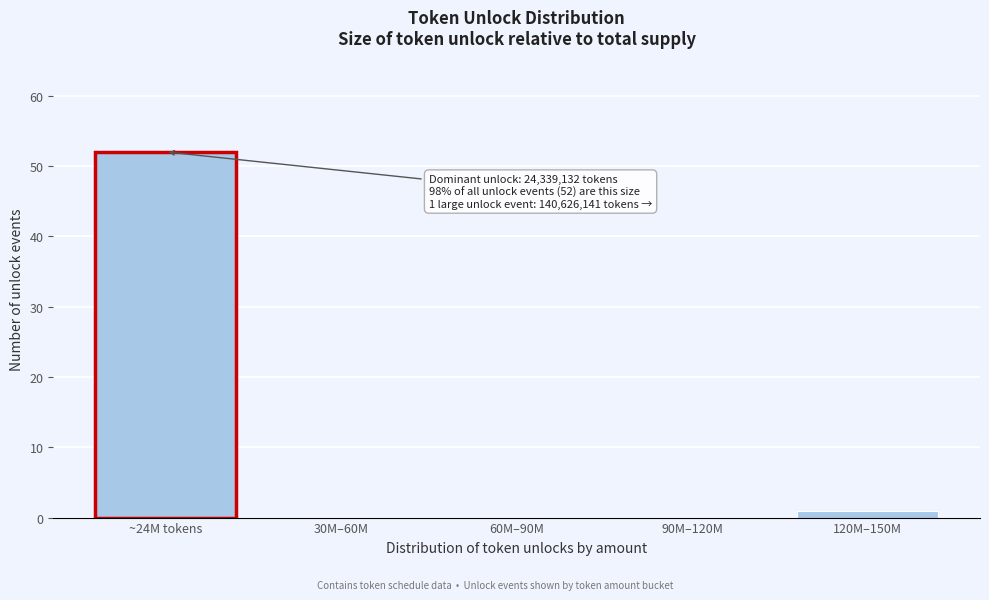

Reading right to left, transcribe all the data shown in this chart.

120M–150M=1	90M–120M=0	60M–90M=0	30M–60M=0	~24M tokens=52